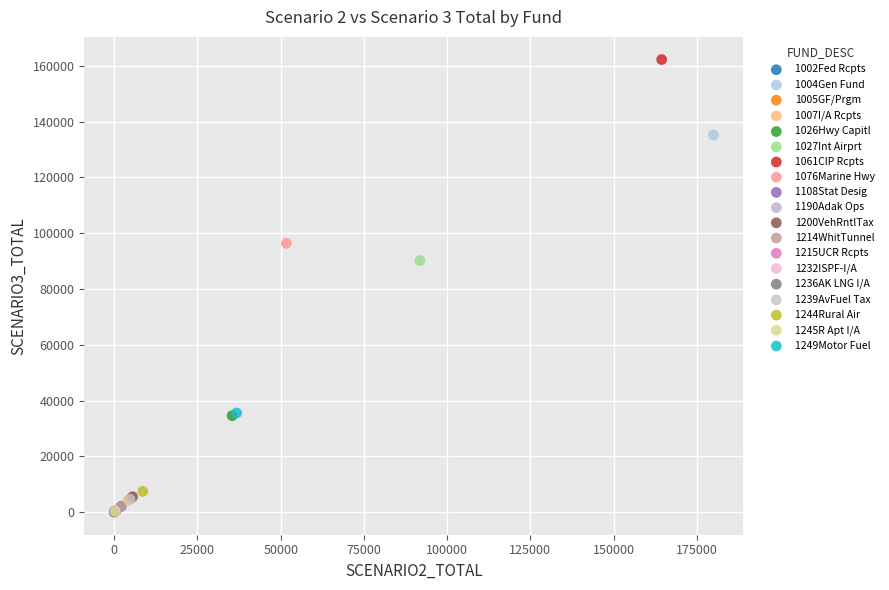

What are all the series names shown in the legend?

1002Fed Rcpts, 1004Gen Fund, 1005GF/Prgm, 1007I/A Rcpts, 1026Hwy Capitl, 1027Int Airprt, 1061CIP Rcpts, 1076Marine Hwy, 1108Stat Desig, 1190Adak Ops, 1200VehRntlTax, 1214WhitTunnel, 1215UCR Rcpts, 1232ISPF-I/A, 1236AK LNG I/A, 1239AvFuel Tax, 1244Rural Air, 1245R Apt I/A, 1249Motor Fuel